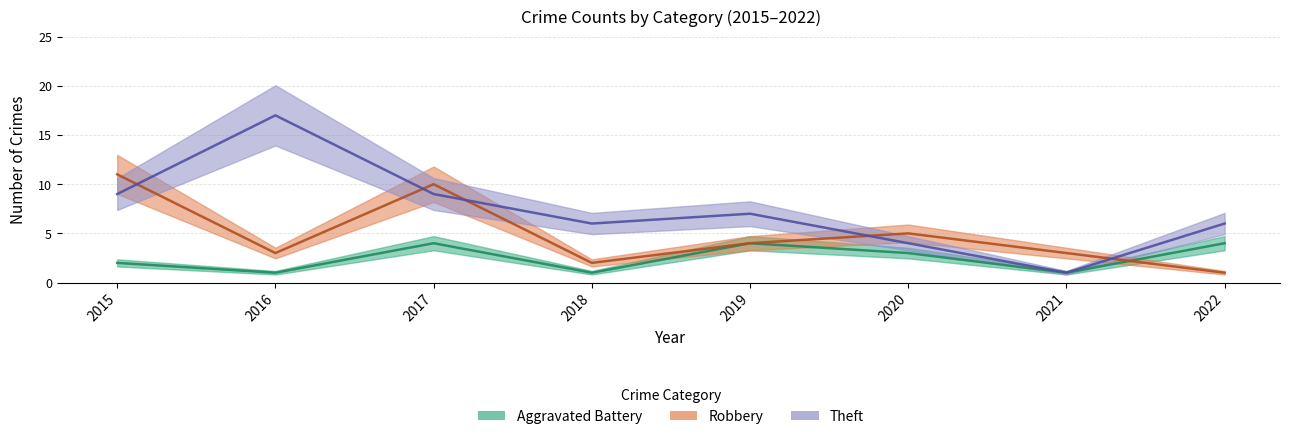

Count the number of data series in this chart.

3